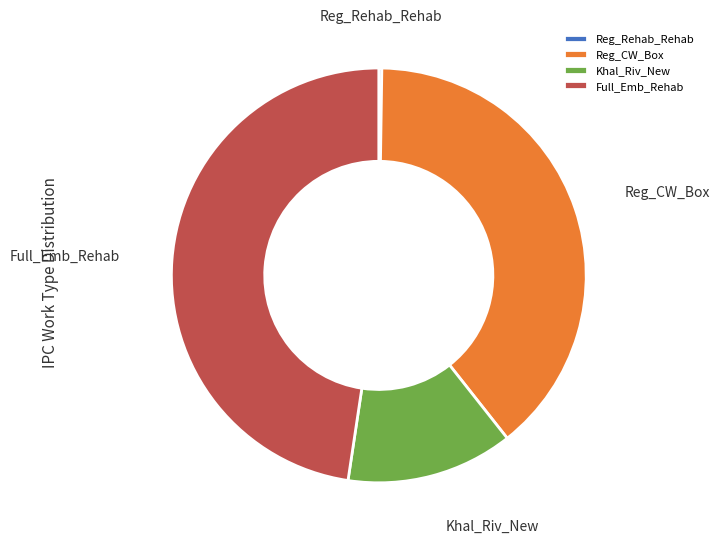

Does Reg_CW_Box account for over 50% of the chart?

No